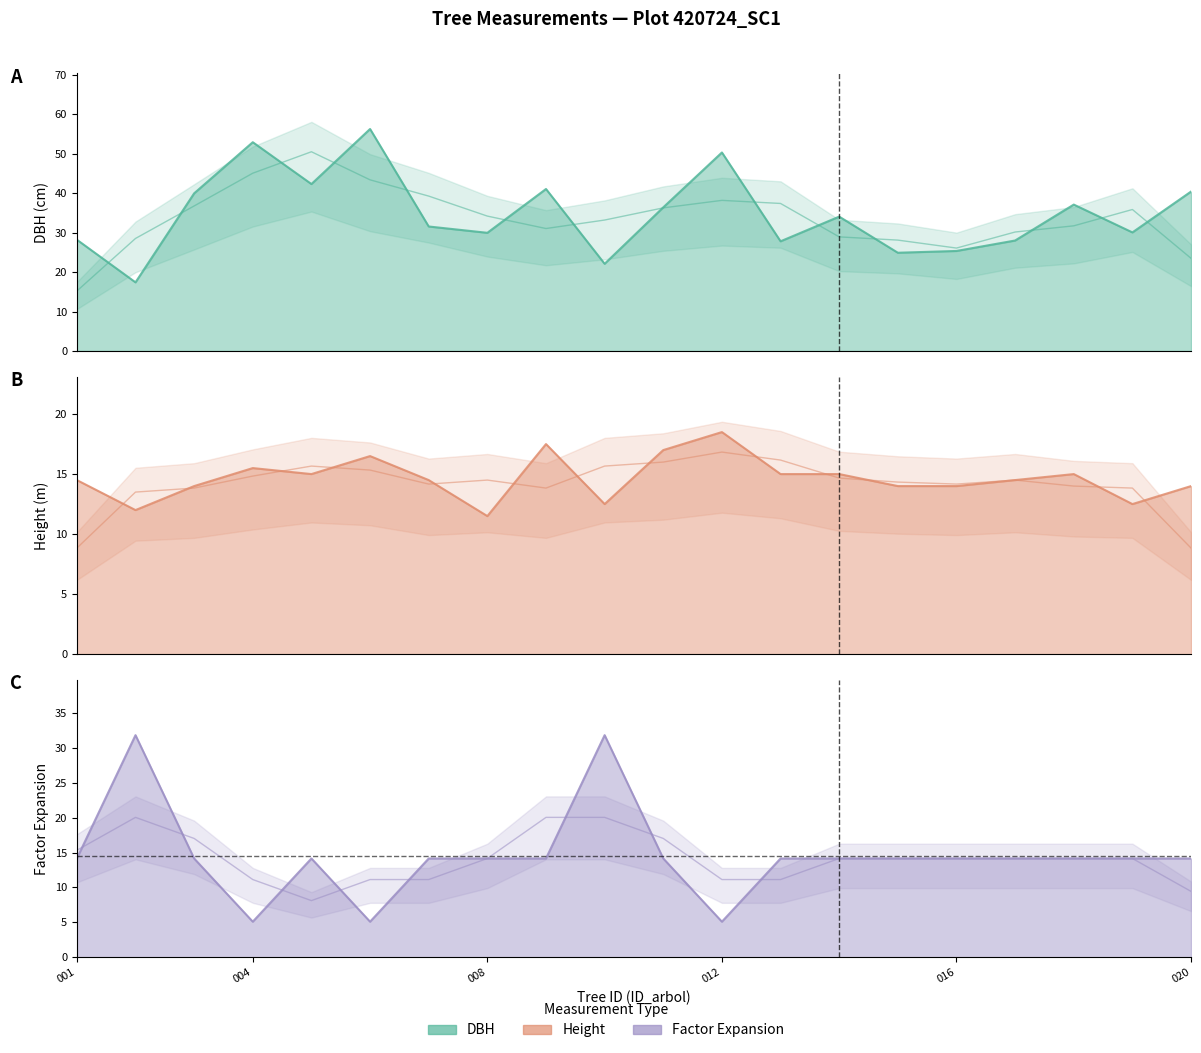

Is the value of factor_expansion (line) at 8 greater than the value of dbh (line) at 16?

No